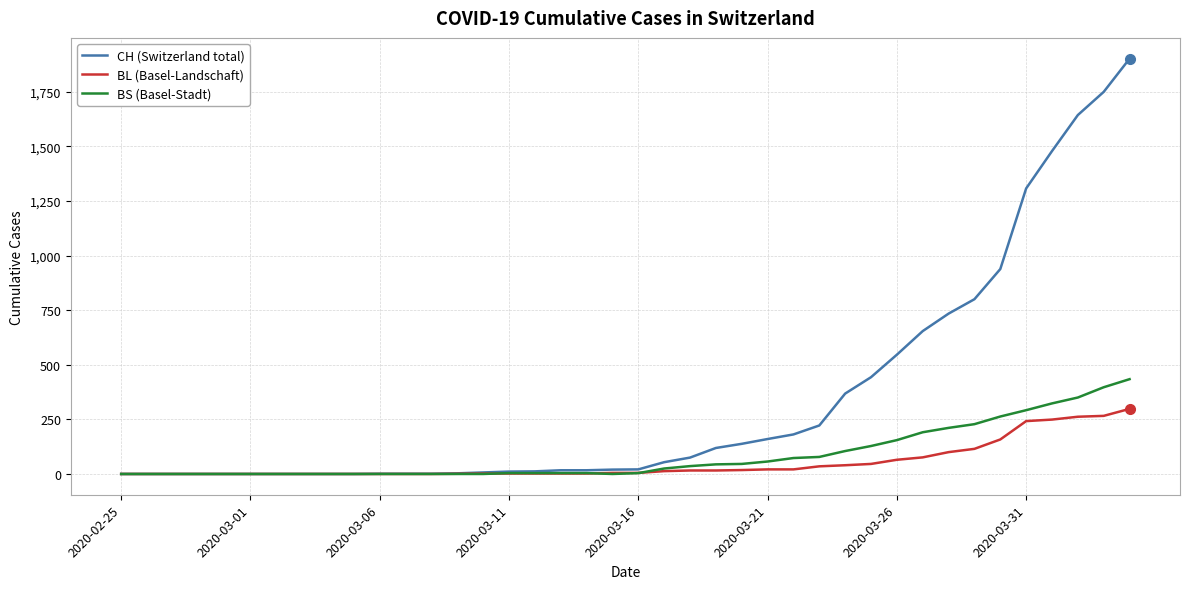

Rank the series by their maximum value, from lowest to highest.

BL (Basel-Landschaft), BS (Basel-Stadt), CH (Switzerland total)